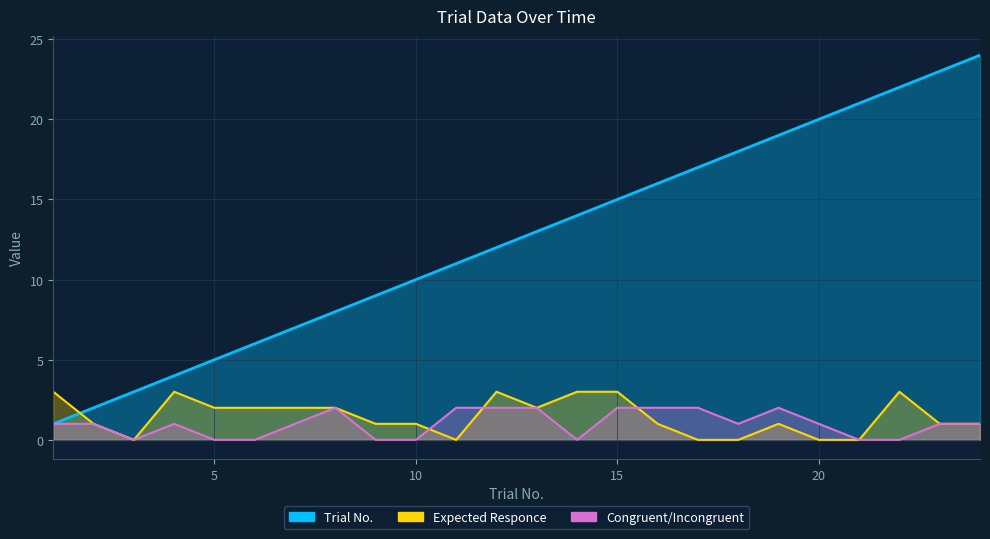

How many interior local peaks does the Congruent/Incongruent series have?

3